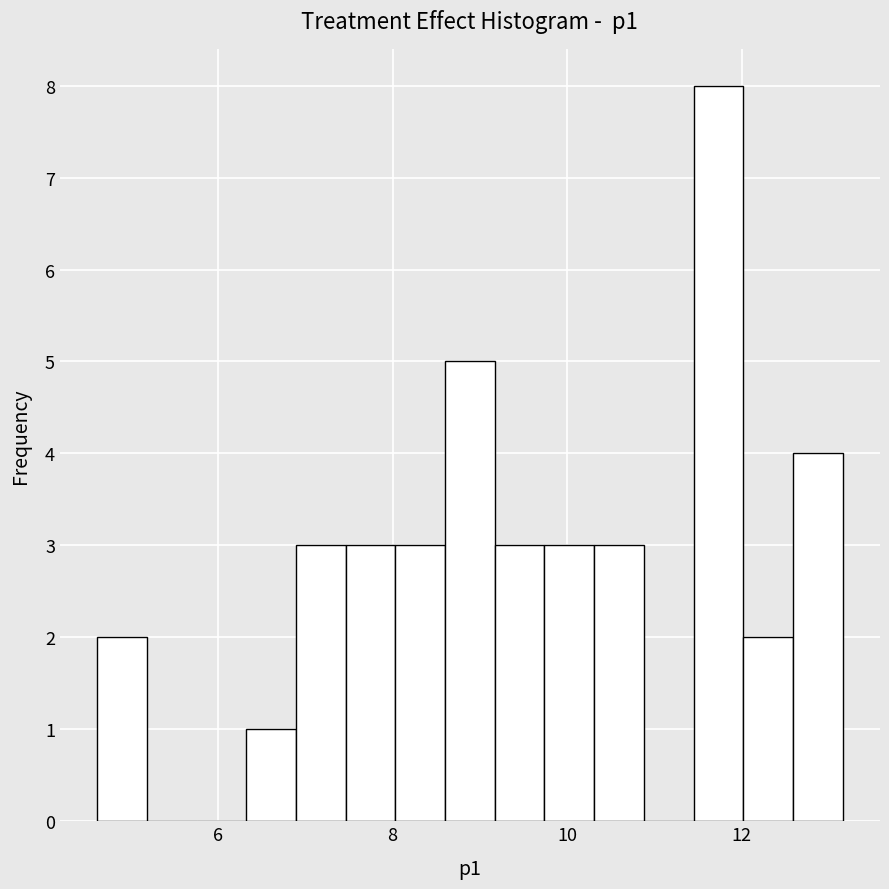

Read against the x-axis, roughly where is the centre of the tallest bar?

11.8